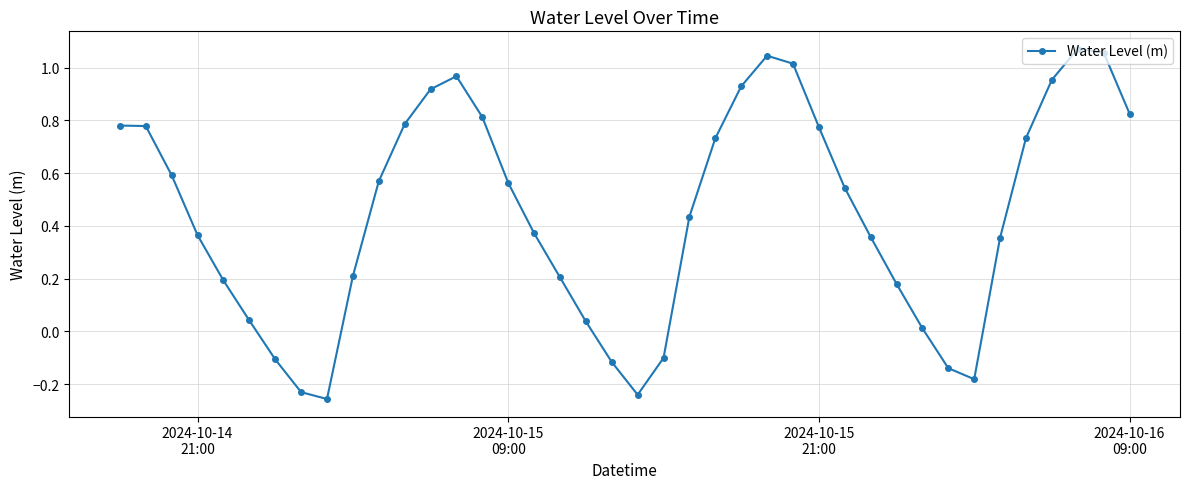

How many negative values are there?

8